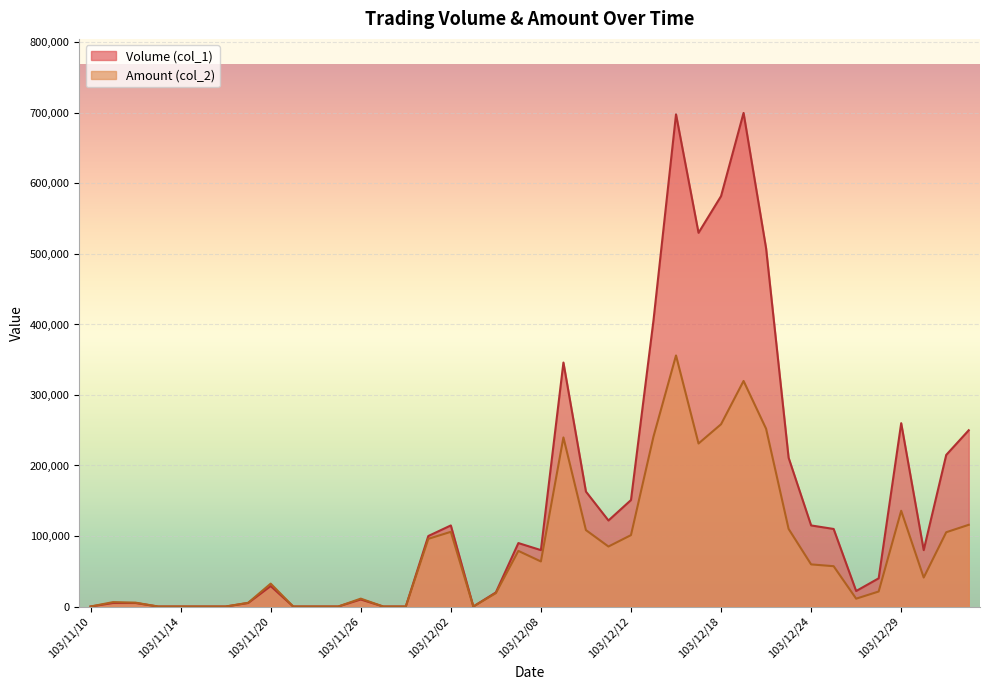

What are all the series names shown in the legend?

Volume (col_1), Amount (col_2)